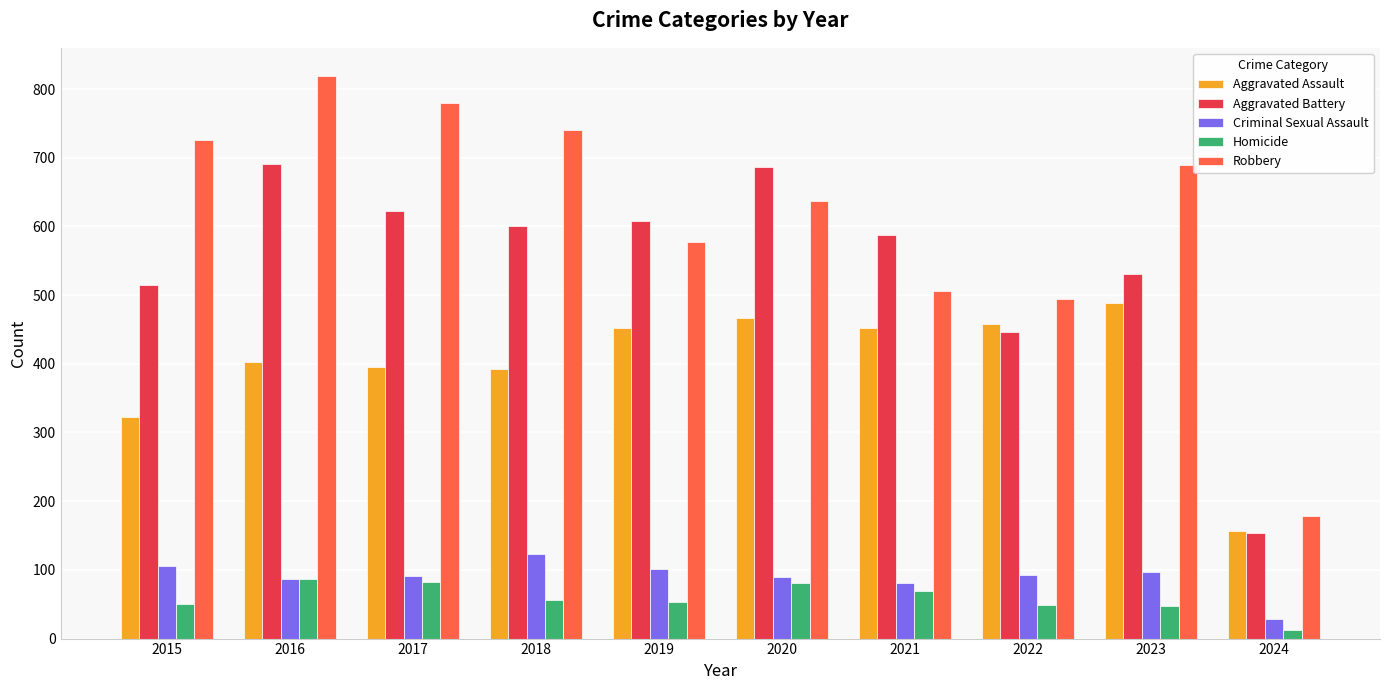

How many categories are shown in the chart?

10